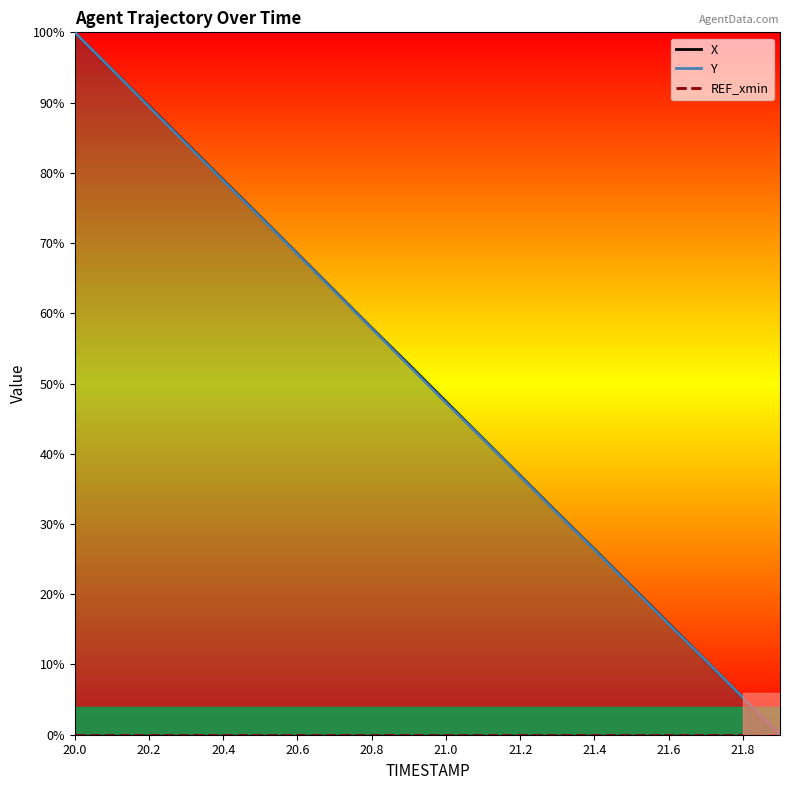

What position from the left is 20.2?

3